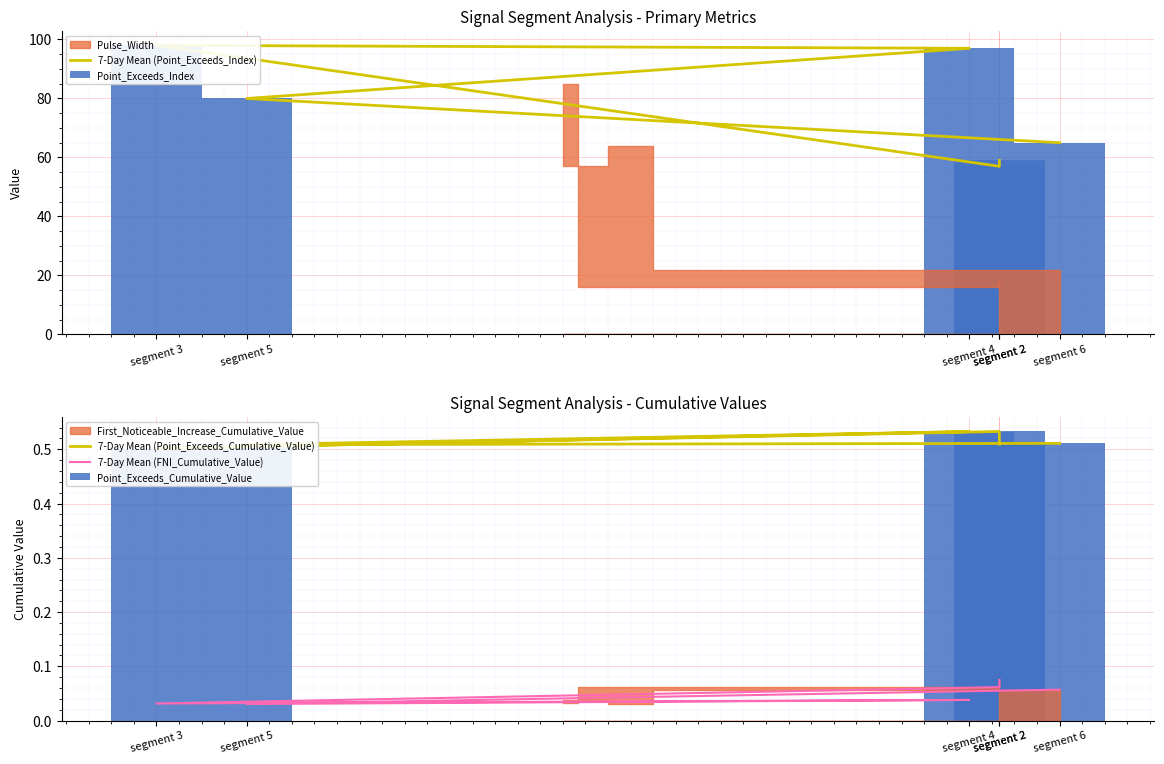

What is the greatest value displayed?

98.0